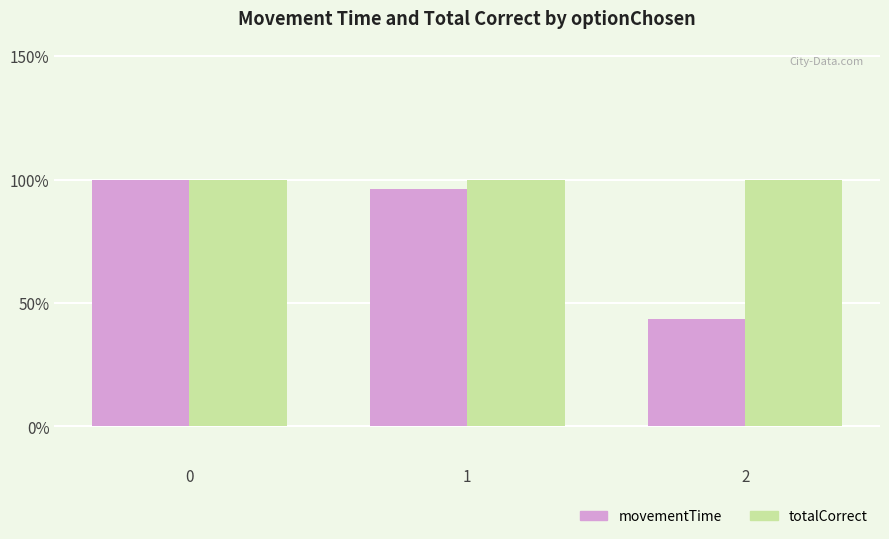

Reading left to right, extract all data points from this chart.

movementTime: 1.0	1.0	0.4
totalCorrect: 1.0	1.0	1.0